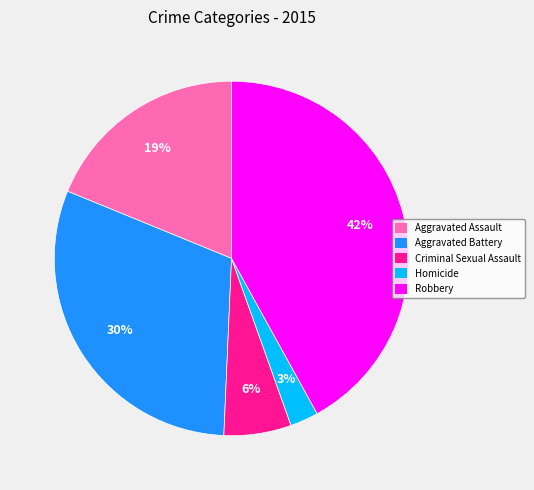

Do Aggravated Assault and Homicide together represent more than half of the pie?

No